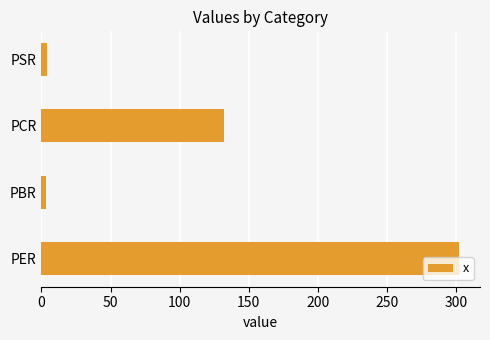

Count the number of categories in the chart.

4